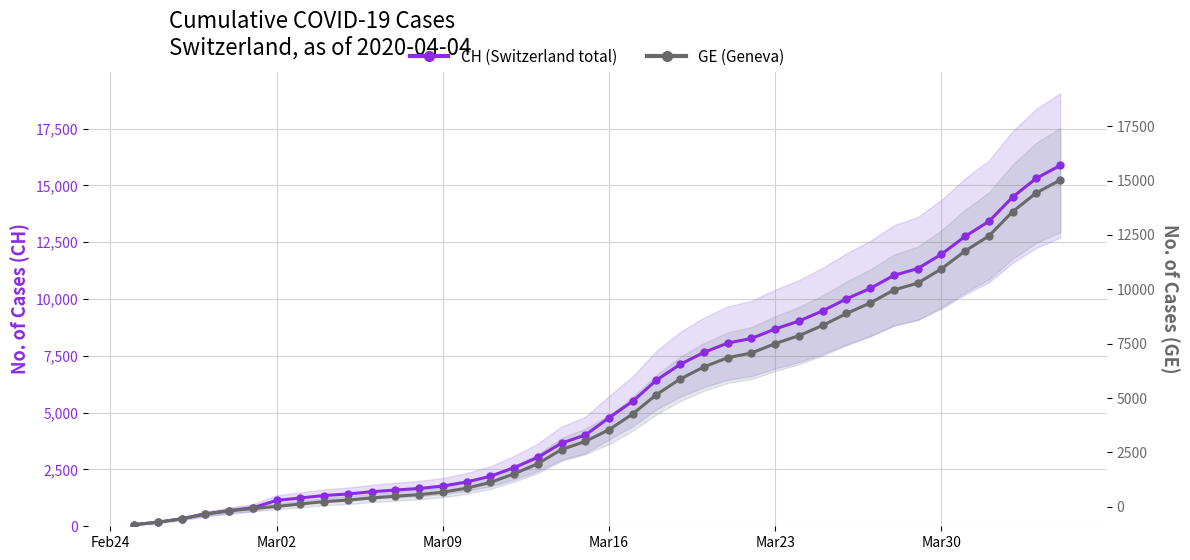

What is the sum of all CH (Switzerland total) values?

233436